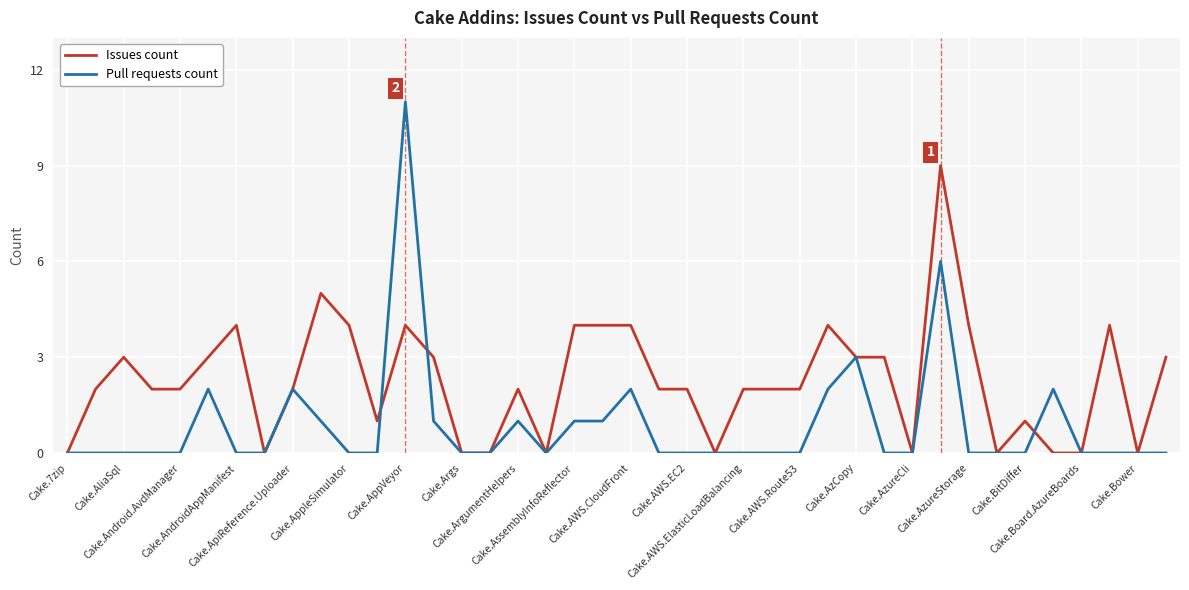

Which series has the largest total across all categories?

Issues count